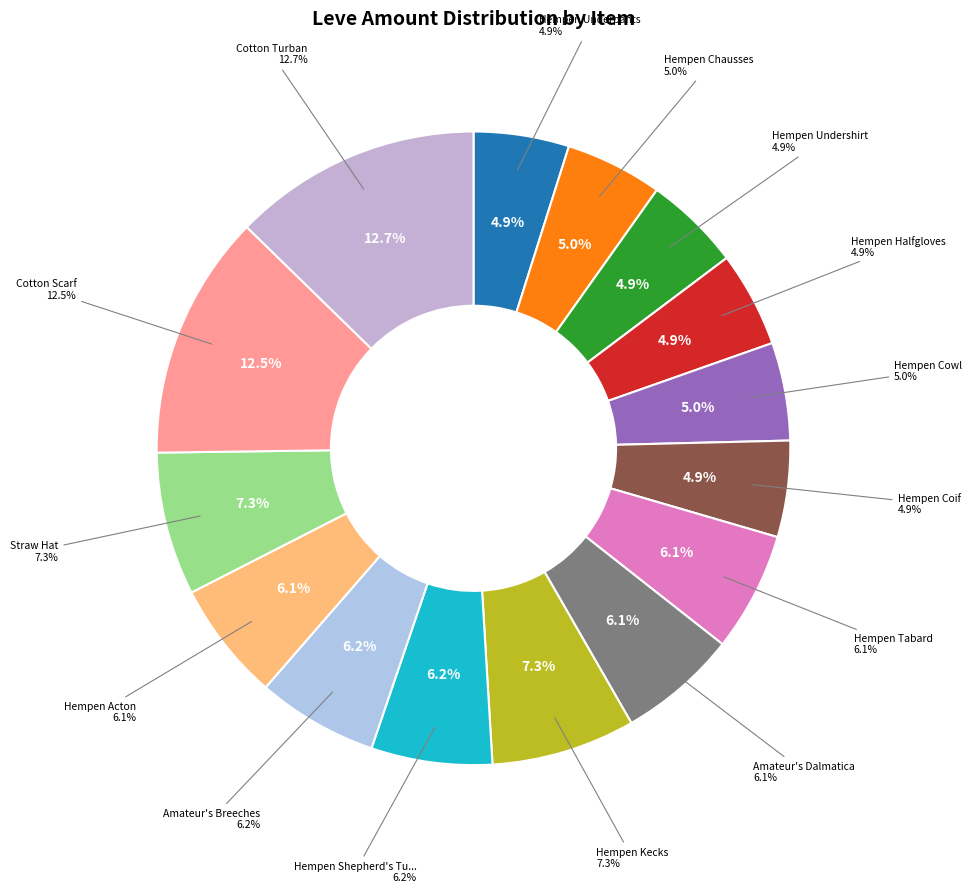

True or false: Hempen Cowl accounts for 5% of the total.

True